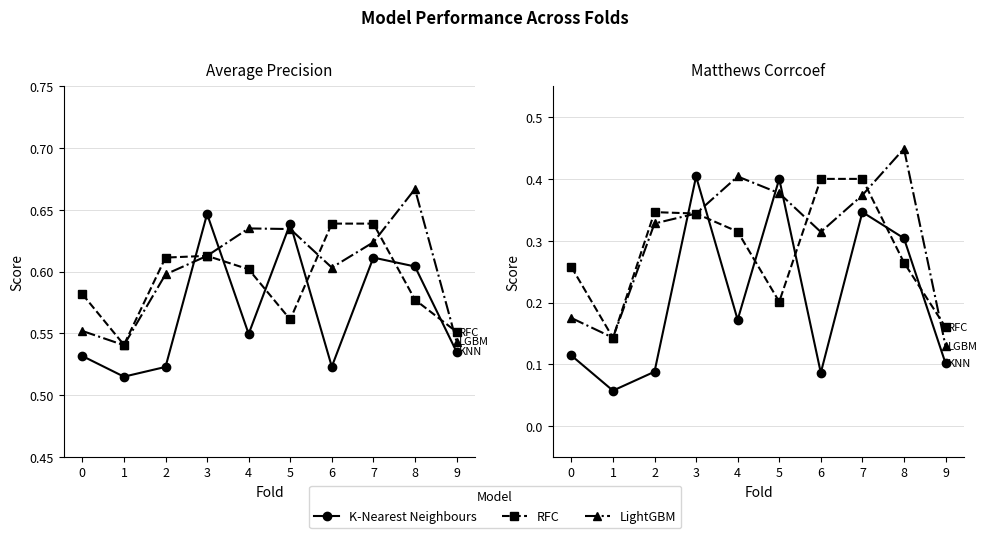

Reading left to right, extract all data points from this chart.

K-Nearest Neighbours: 0.1	0.1	0.1	0.4	0.2	0.4	0.1	0.3	0.3	0.1
RFC: 0.3	0.1	0.3	0.3	0.3	0.2	0.4	0.4	0.3	0.2
LightGBM: 0.2	0.1	0.3	0.3	0.4	0.4	0.3	0.4	0.4	0.1